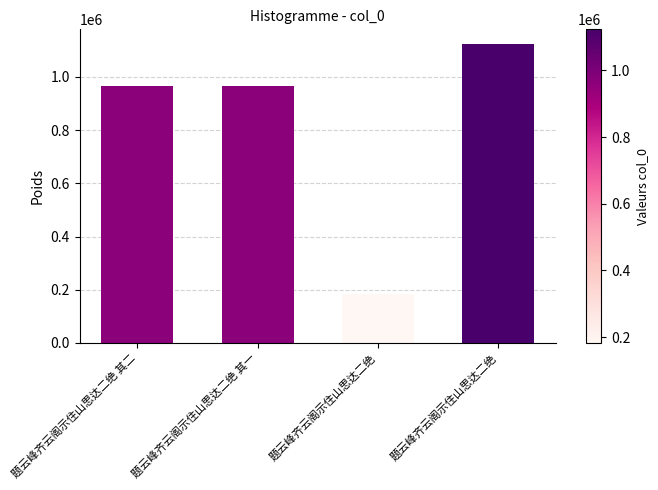

How many bars are there in total?

4